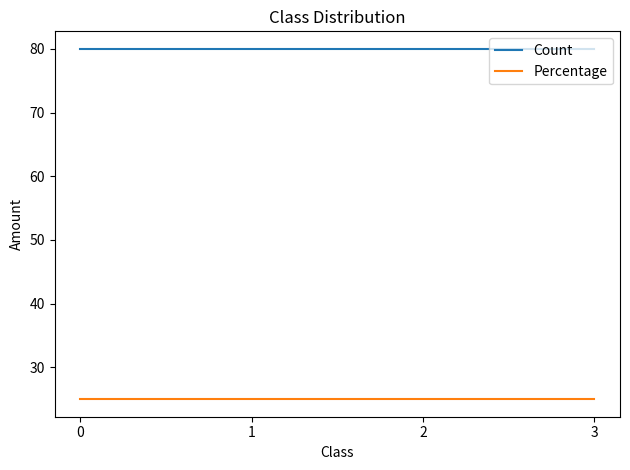

What is the approximate value of Count at 3?

80